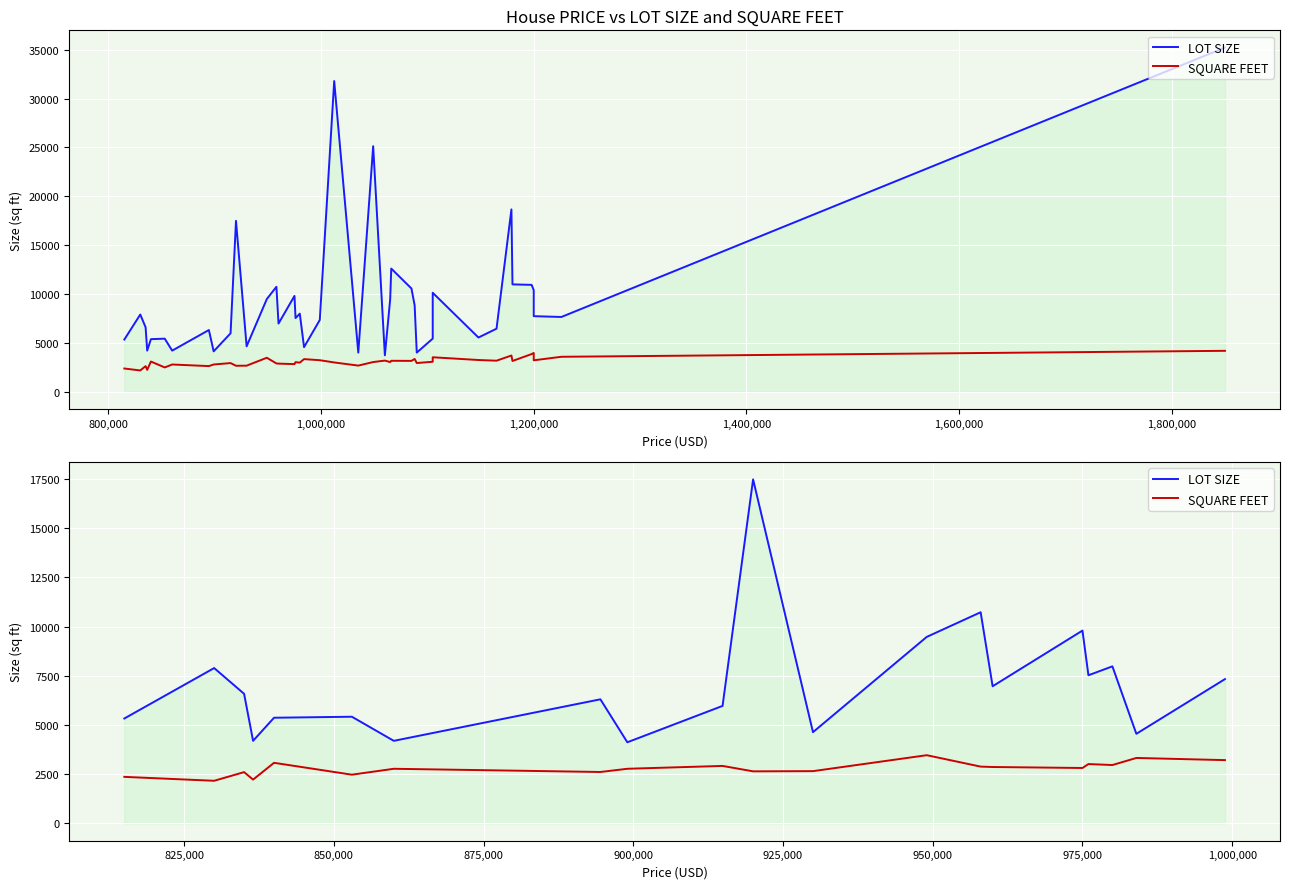

What is the label of the 18th point from the right?

1,000,000